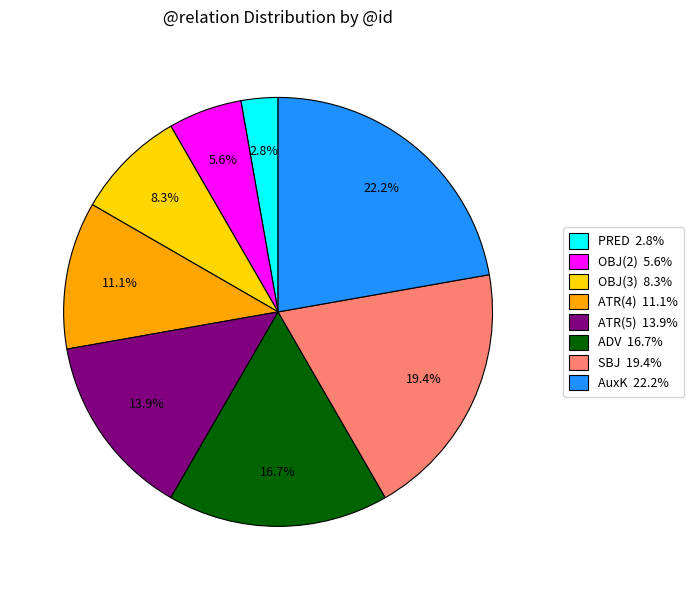

Is OBJ(3) 8.3% the majority of the pie?

No